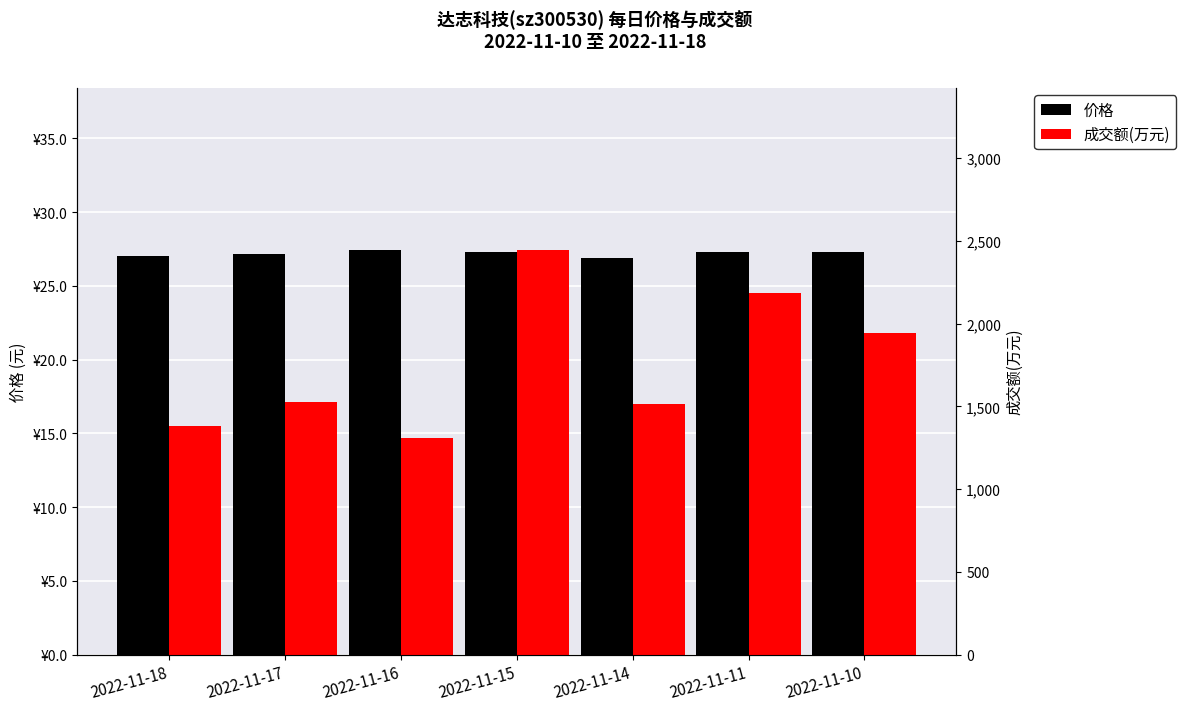

The value of 价格 at 2022-11-15 is 27.3. True or false?

True